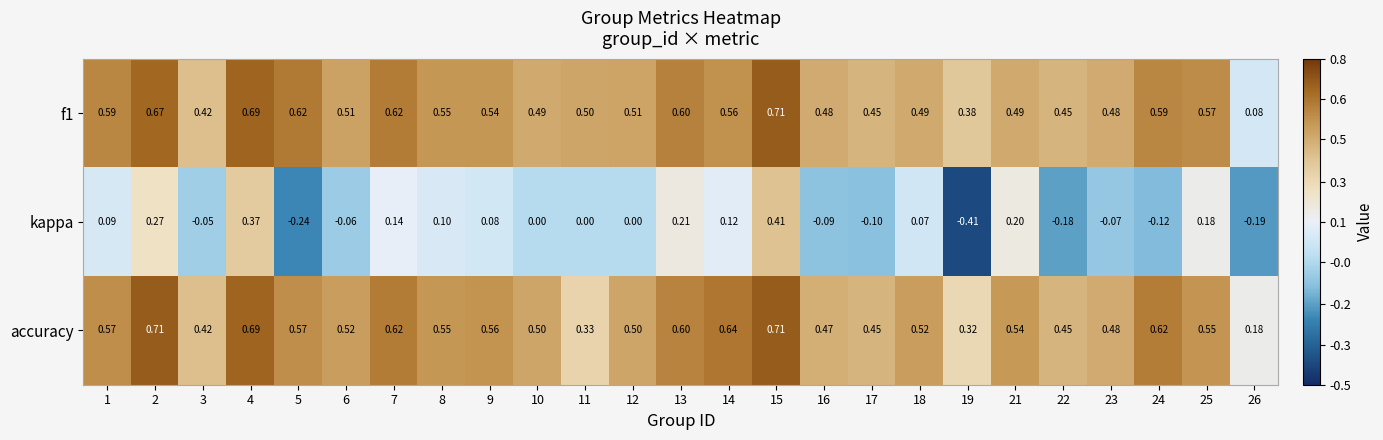

Which series has the widest spread of values?

kappa